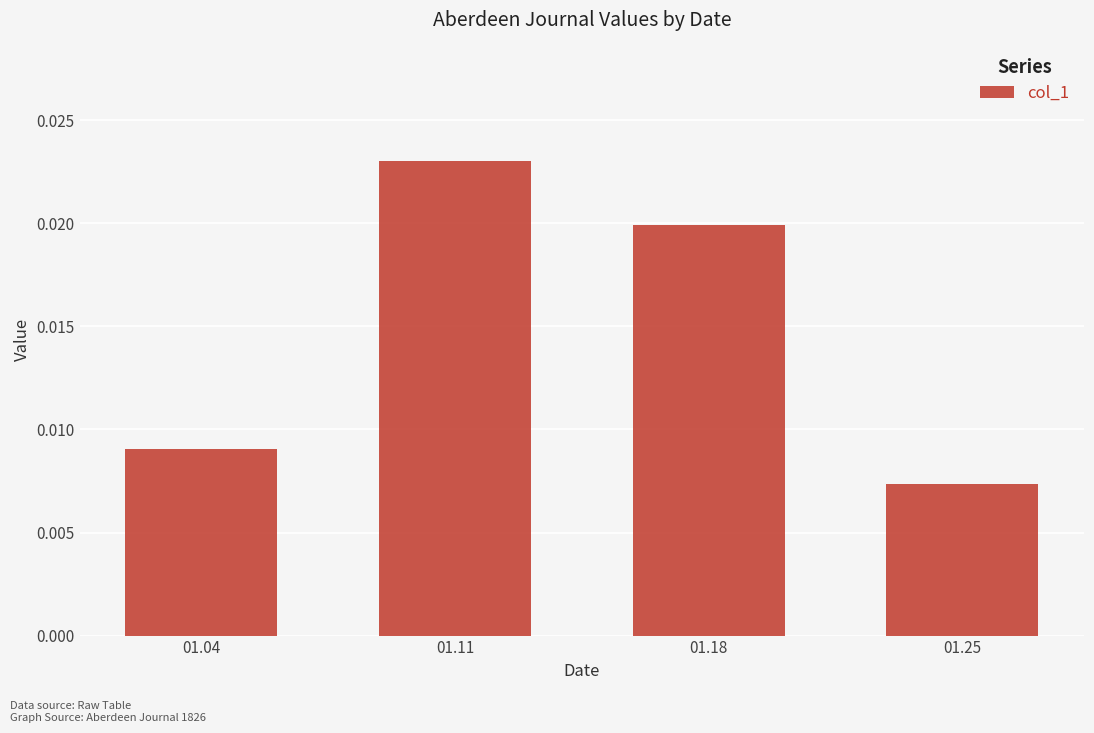

Rank the categories by value from lowest to highest.

01.25, 01.04, 01.18, 01.11